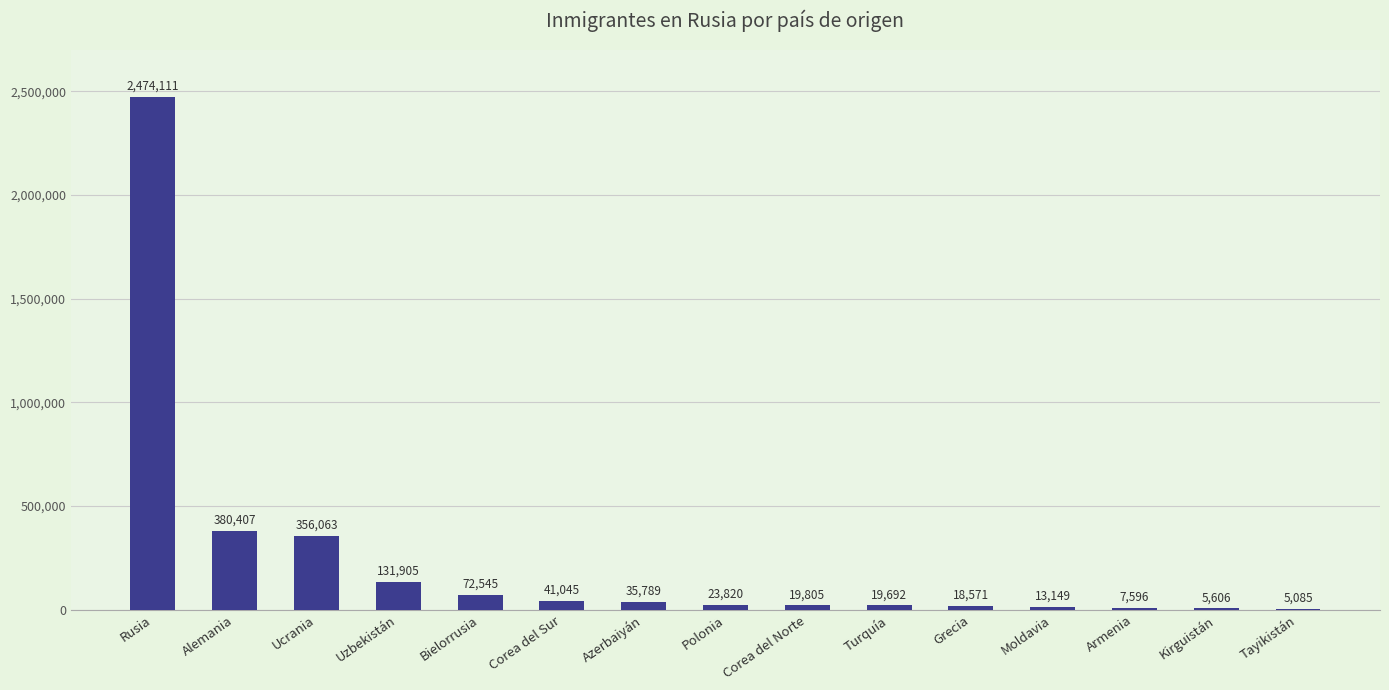

What value does the data have at Bielorrusia, to the nearest 100?

72500